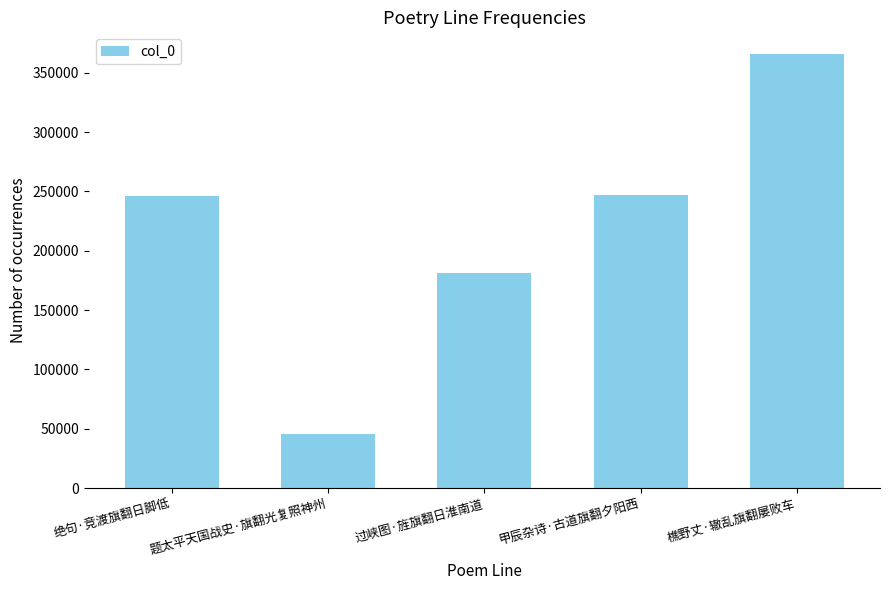

How many distinct data groups are displayed?

1